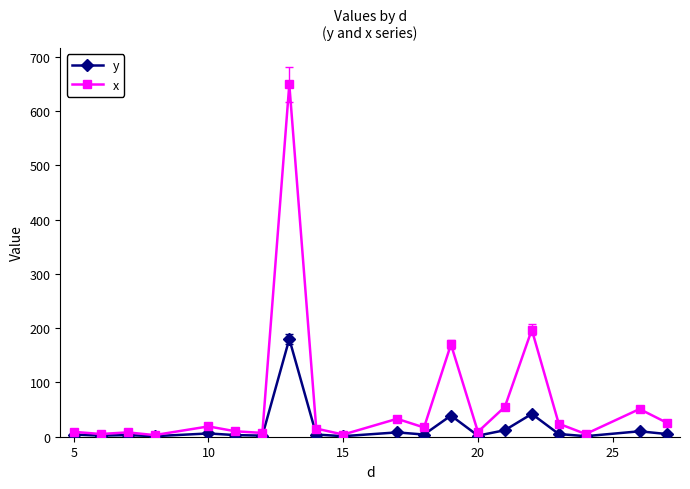

Which series has the largest range (max minus min)?

x